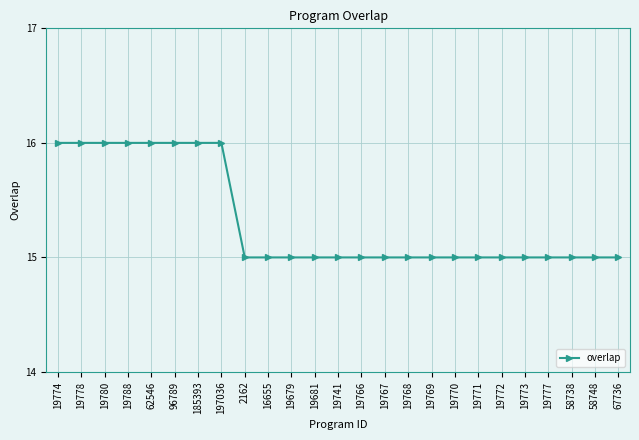

Is it true that the value at 19772 is 15?

True